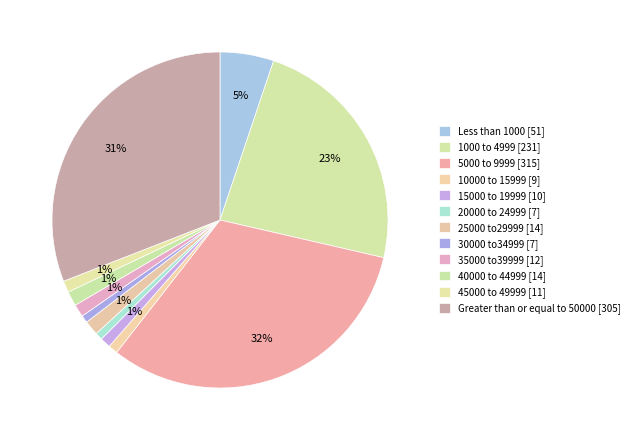

What is the smallest slice in the pie chart?

20000 to 24999